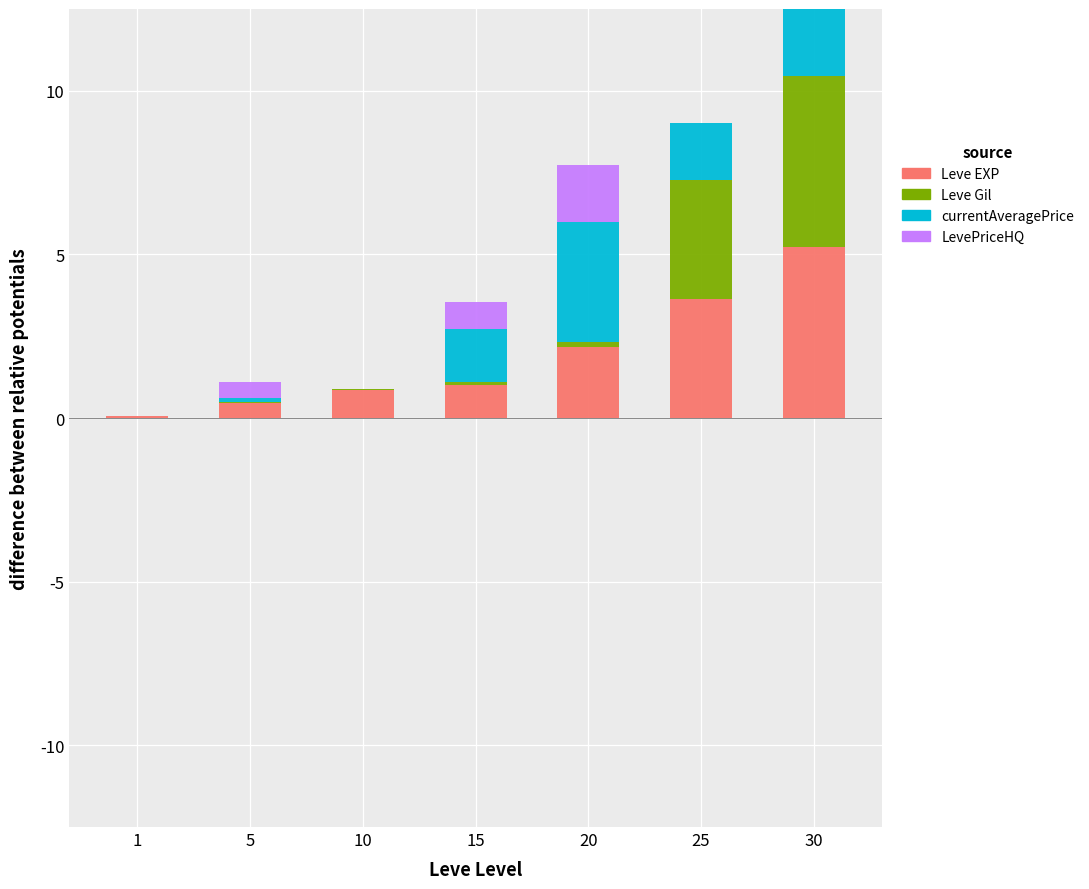

Rank the series at 20 from highest to lowest value.

currentAveragePrice, Leve EXP, LevePriceHQ, Leve Gil